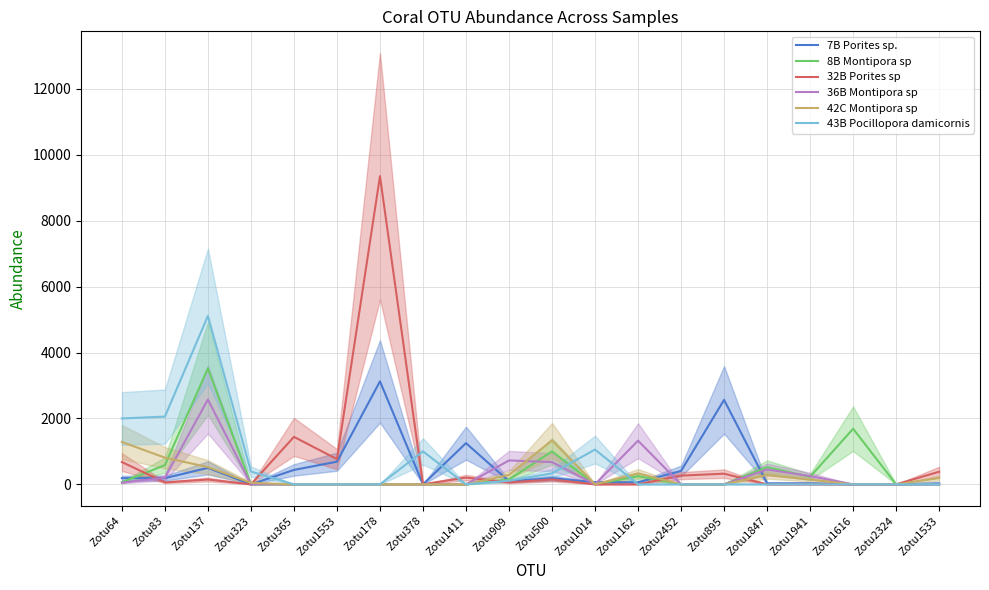

What position from the right is Zotu2324?

2